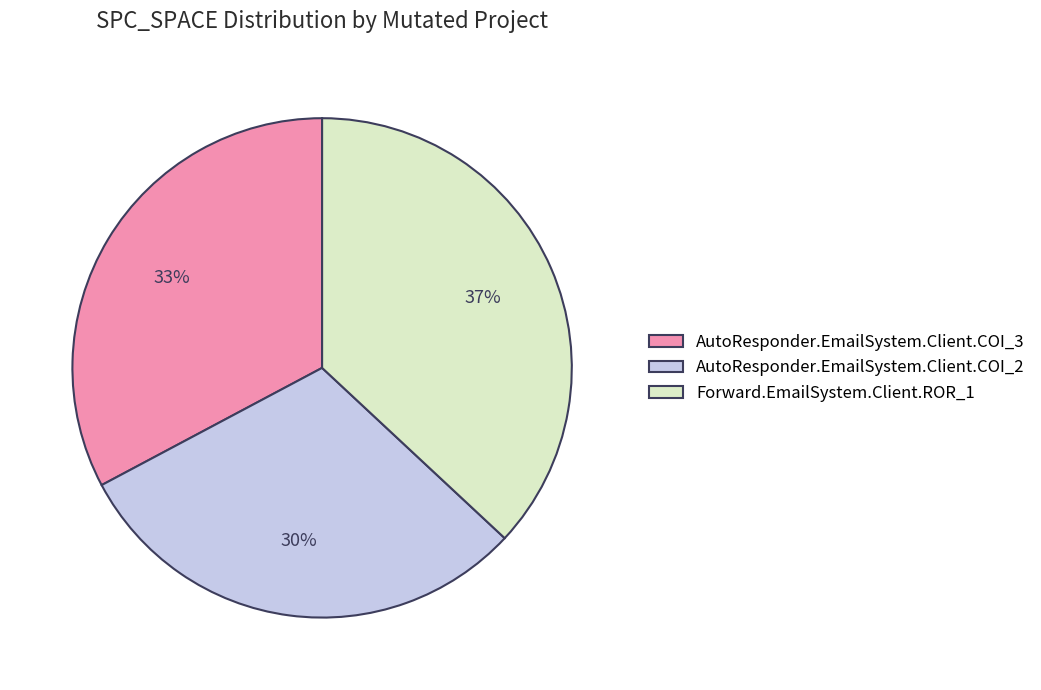

Does AutoResponder.EmailSystem.Client.COI_3 account for over 50% of the chart?

No